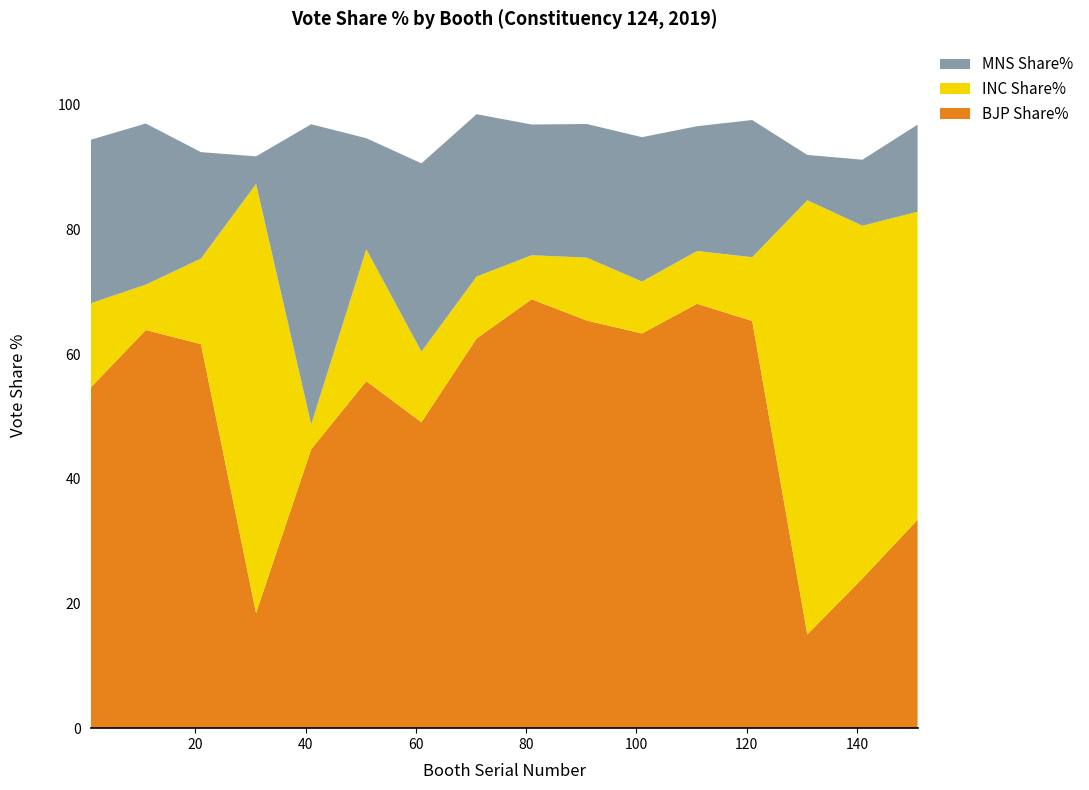

Reading left to right, transcribe all the data shown in this chart.

BJP Share%: 54.7	63.9	61.6	18.5	44.8	55.7	49.1	62.5	68.8	65.4	63.3	68.1	65.3	15.0	24.0	33.4
INC Share%: 13.5	7.3	13.7	68.8	4.0	21.2	11.3	9.9	7.1	10.1	8.3	8.5	10.2	69.7	56.6	49.4
MNS Share%: 26.2	25.9	17.1	4.4	48.1	17.8	30.2	26.1	21.0	21.4	23.2	20.0	22.0	7.3	10.6	14.0